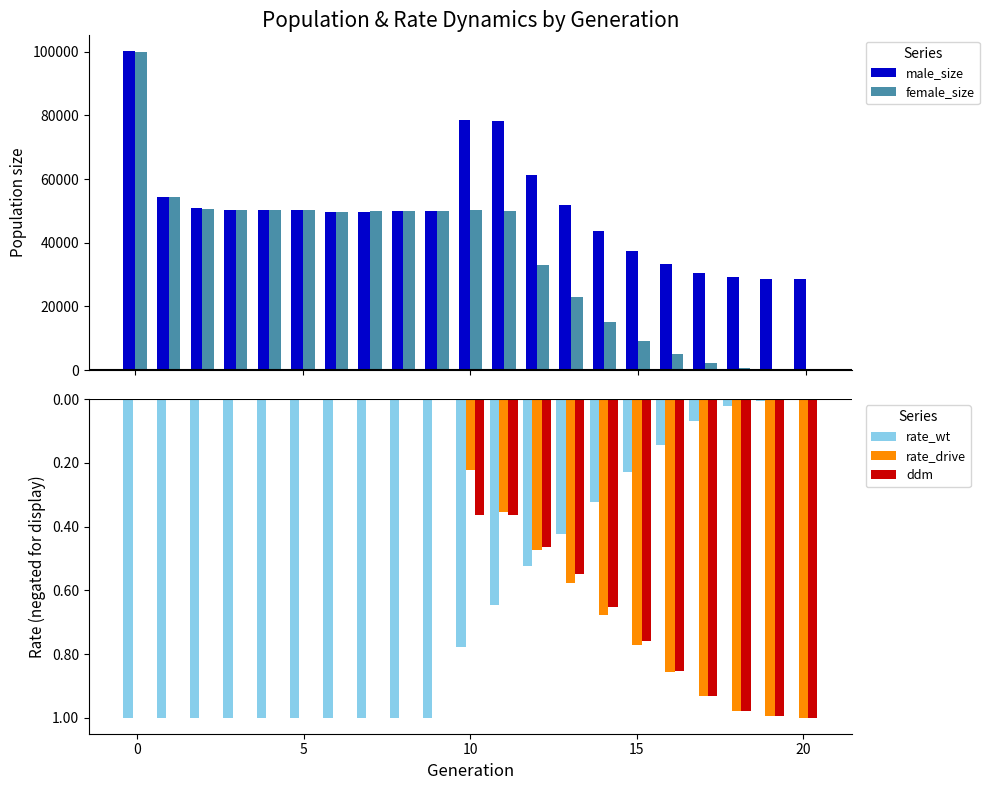

How many data points in rate_wt are less than 0?

20